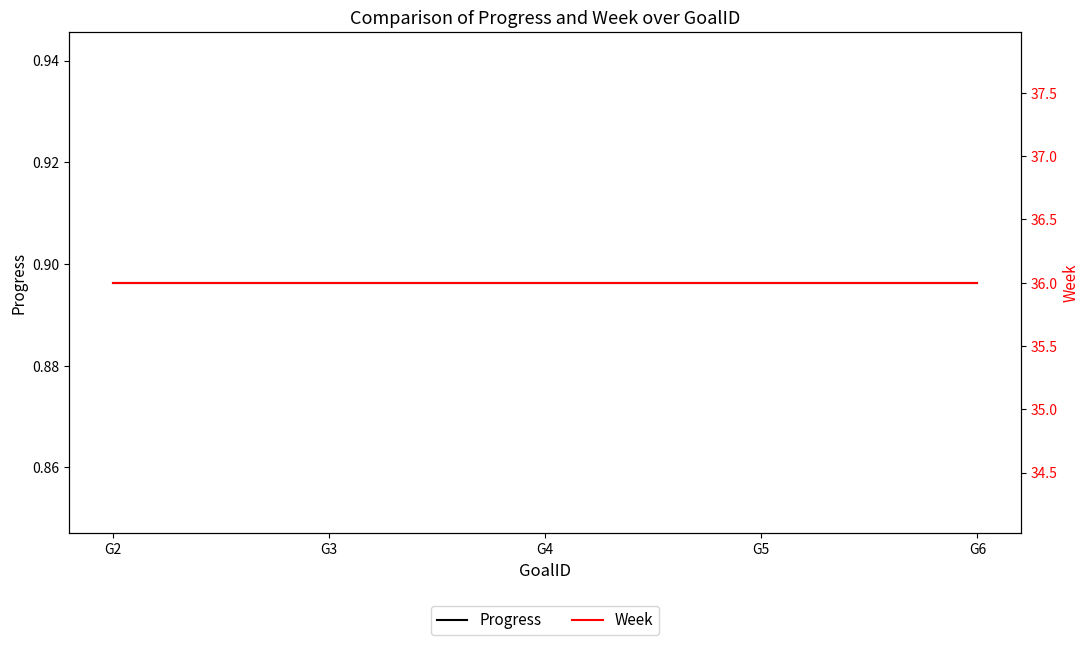

True or false: Progress and Week intersect in this chart.

False